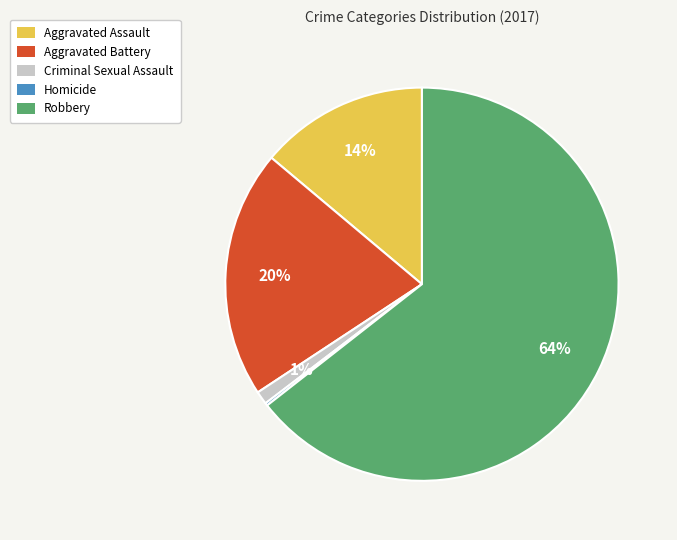

Which has a higher value, Robbery or Aggravated Assault?

Robbery